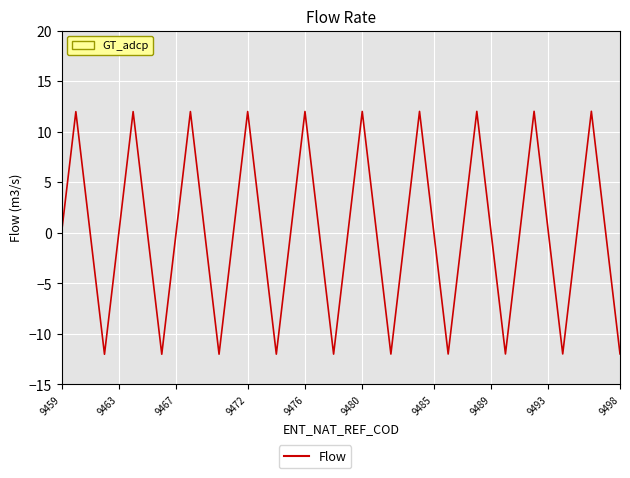

What is the minimum value shown in the chart?

-12.0